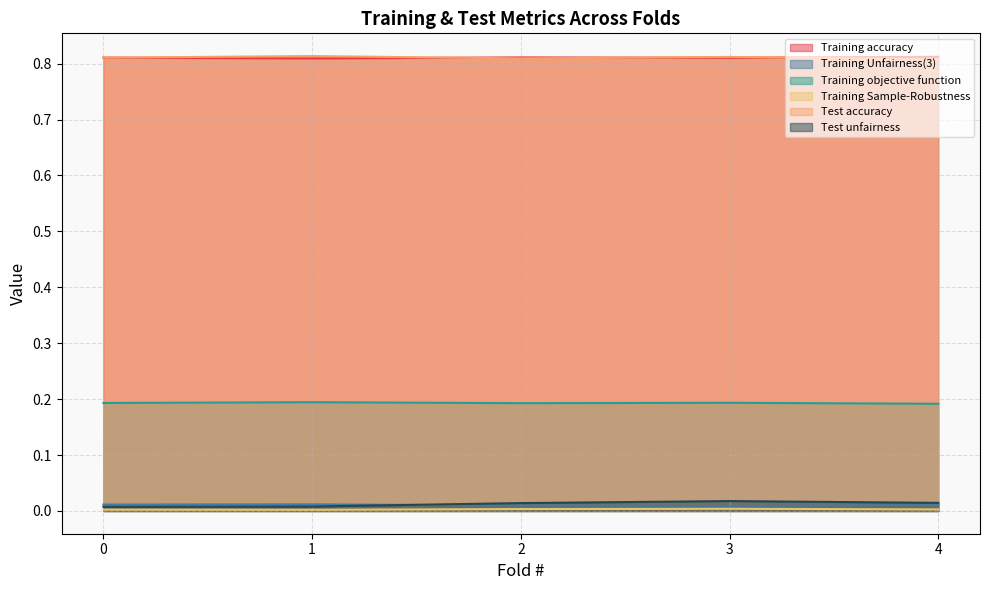

True or false: Training Unfairness(3) and Training Sample-Robustness intersect in this chart.

False